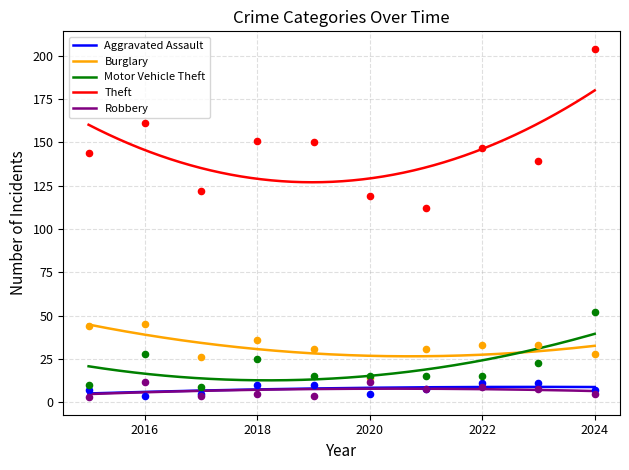

What are all the series names shown in the legend?

Aggravated Assault, Burglary, Motor Vehicle Theft, Theft, Robbery